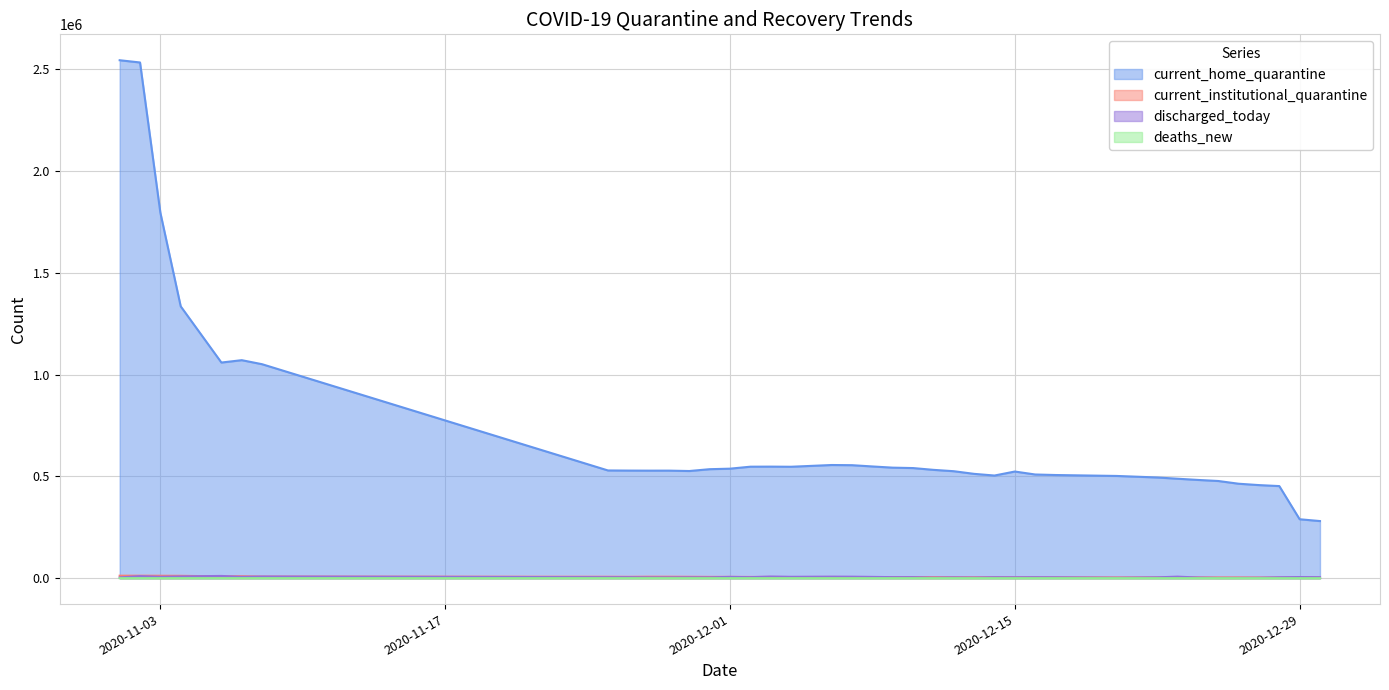

True or false: current_institutional_quarantine and deaths_new intersect in this chart.

False